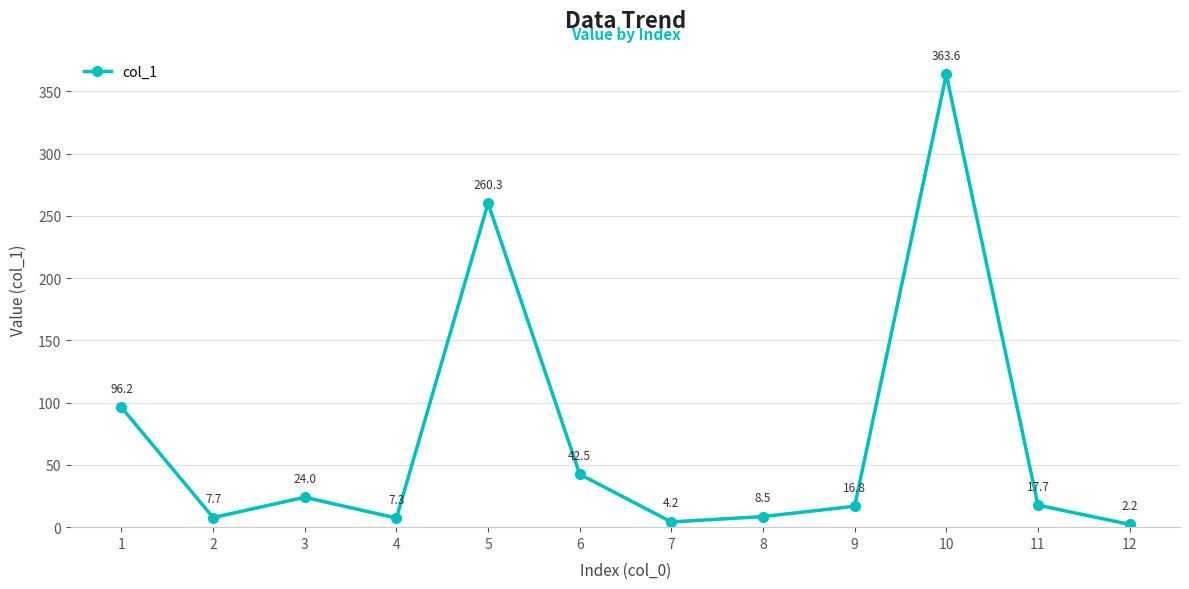

How many data points are above 17?

6